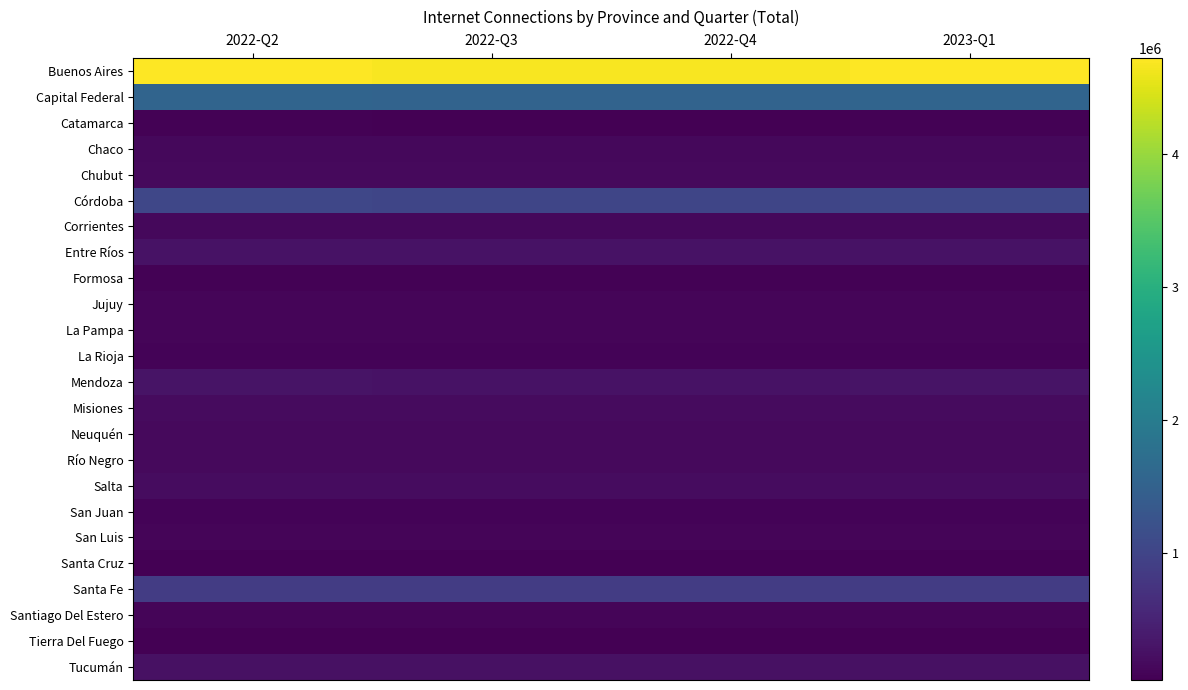

What is the spread (max minus min) of values at 2023-Q1?

4672158